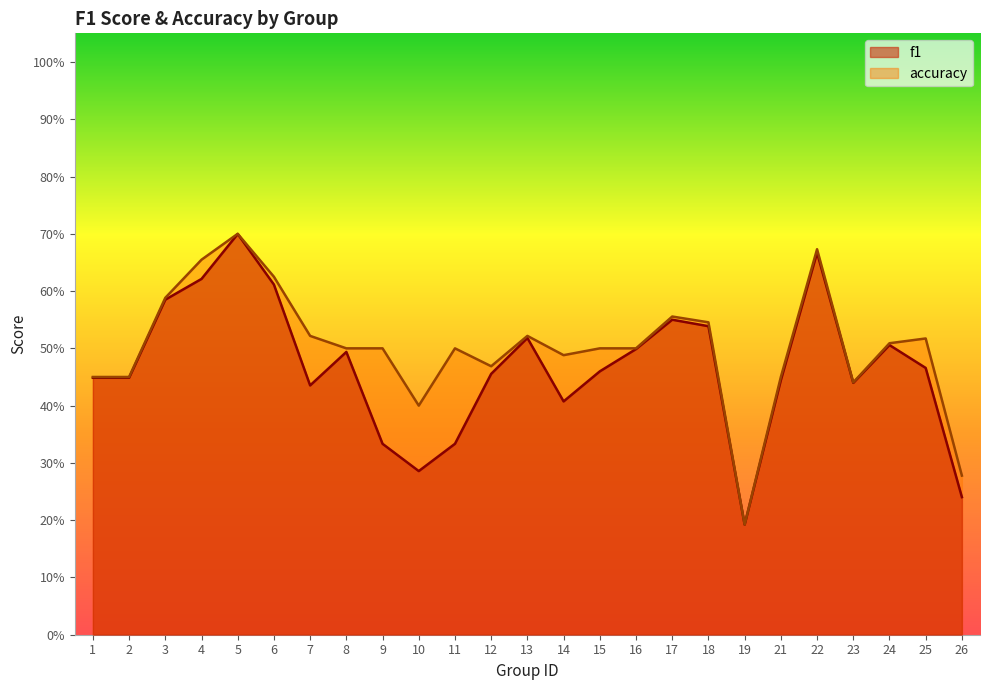

What is the value of the accuracy point at the 23rd from the left?

0.5